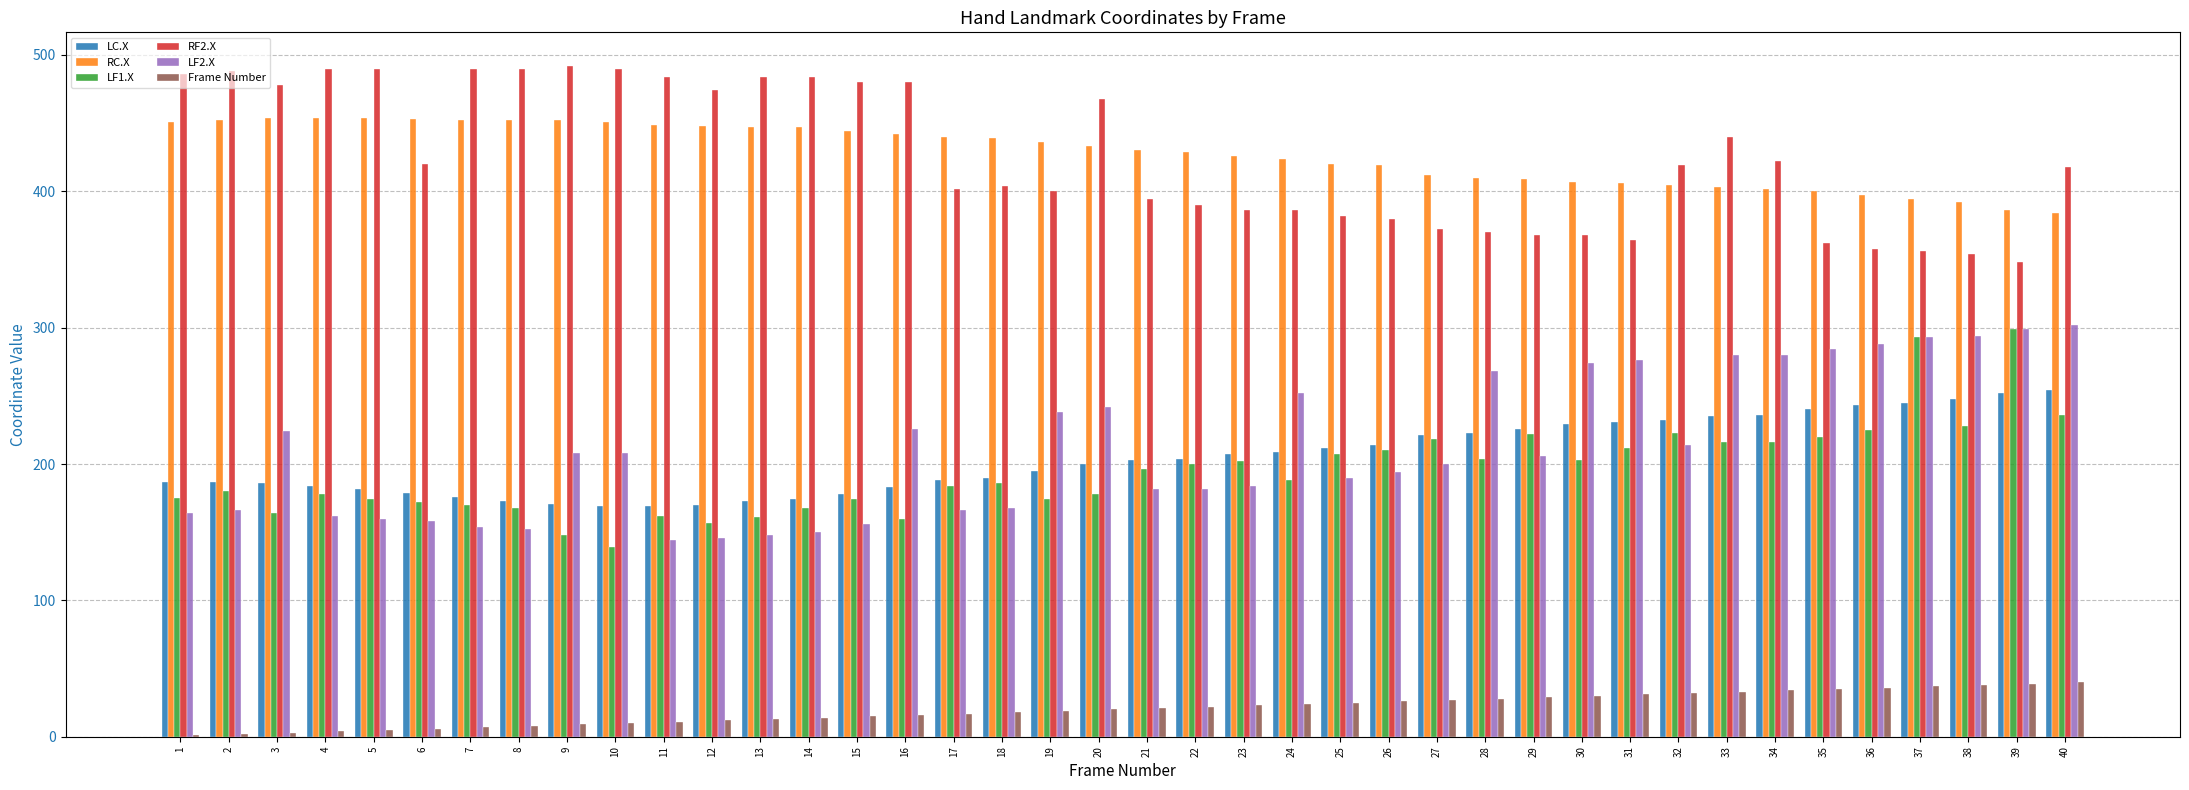

Count the number of data series in this chart.

6